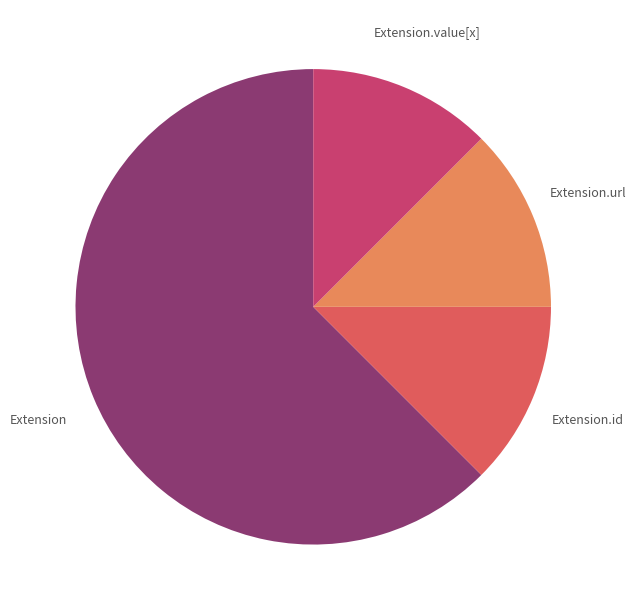

How many slices are in this pie chart?

4